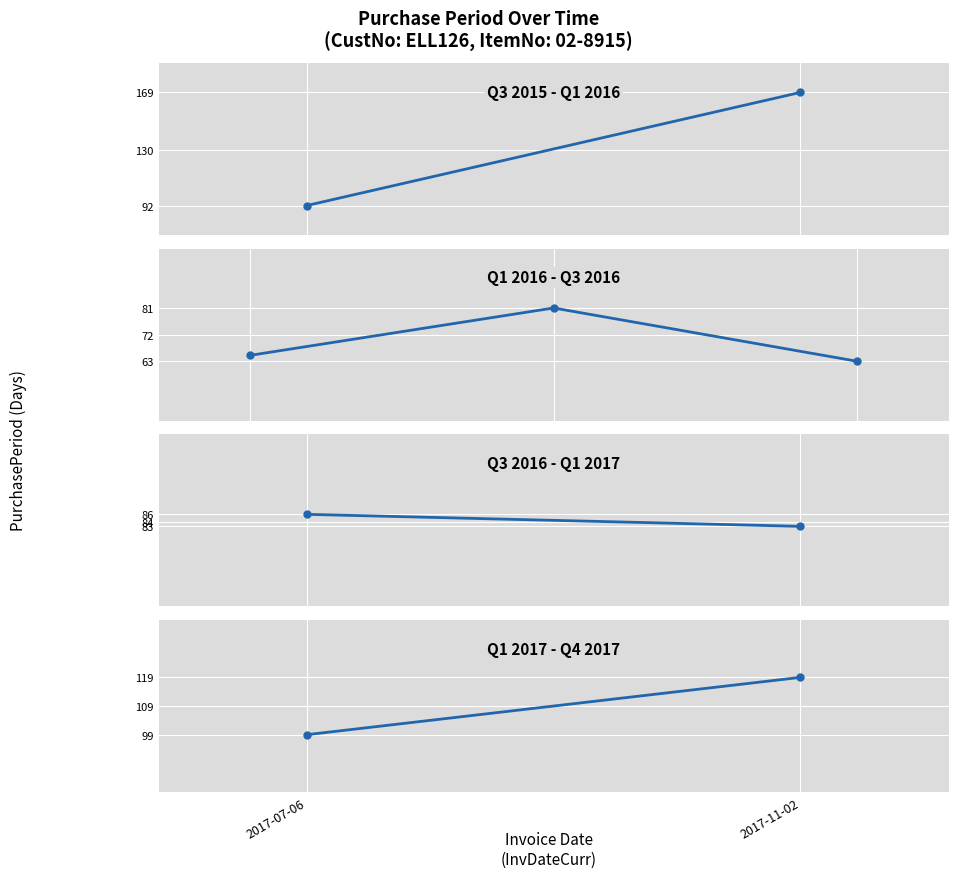

How many lines are shown in the chart?

1